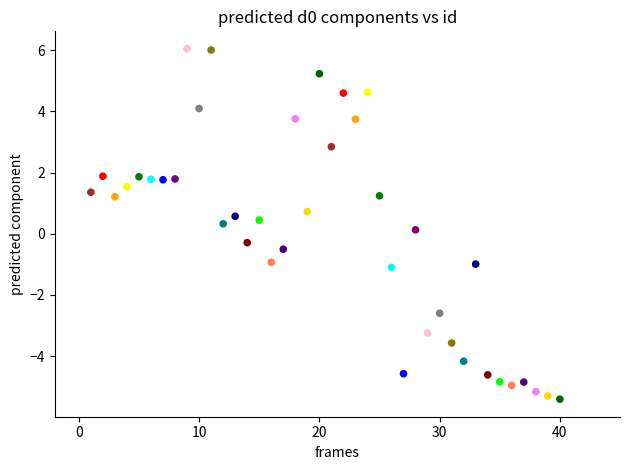

What is the range of Y values (max minus min)?

11.5